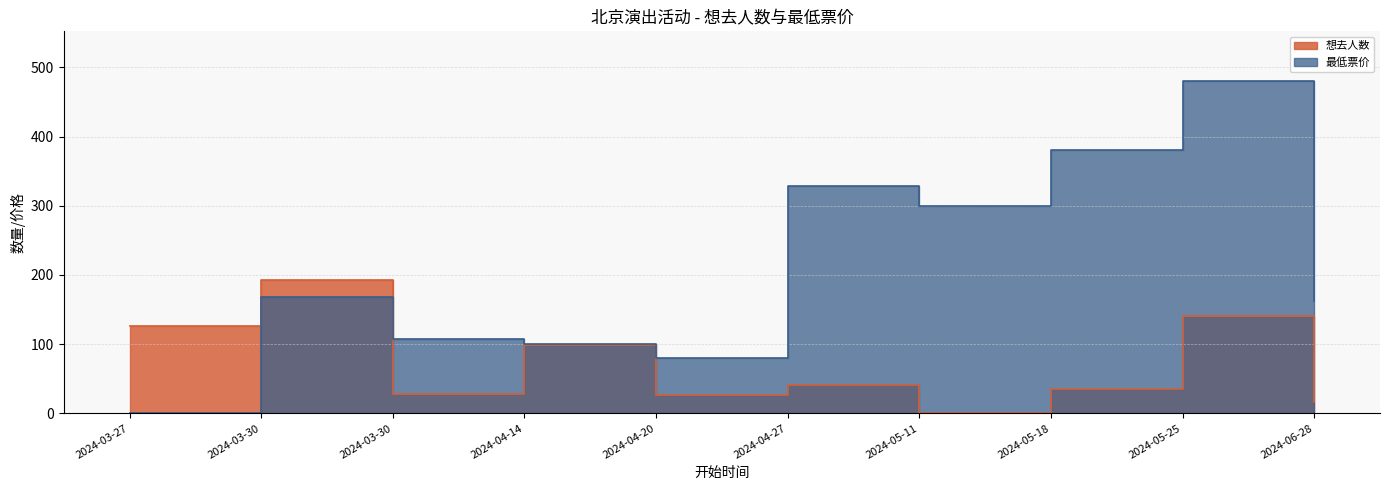

Which category has the highest value in the 想去人数 series?

2024-03-30